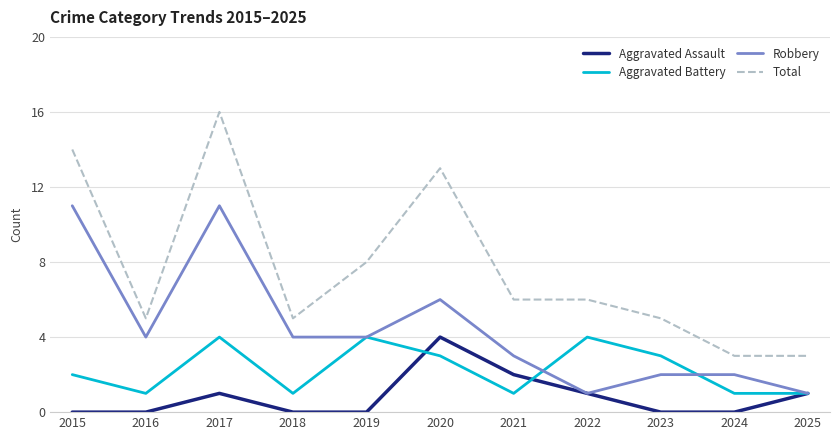

At which label does Total first exceed 6?

2015